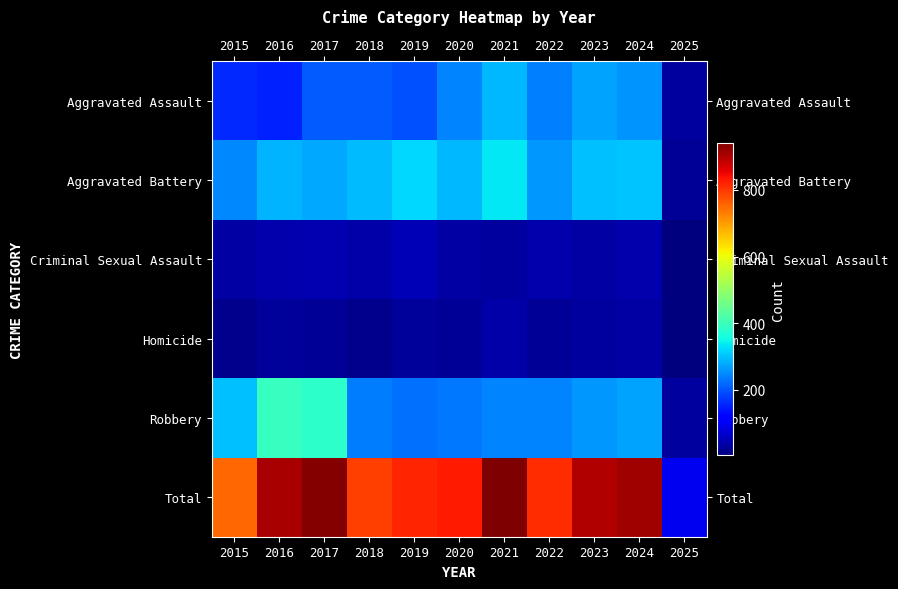

Reading left to right, extract all data points from this chart.

Aggravated Assault: 2015=160	2016=154	2017=207	2018=206	2019=197	2020=242	2021=292	2022=239	2023=272	2024=259	2025=32
Aggravated Battery: 2015=246	2016=288	2017=277	2018=296	2019=321	2020=293	2021=335	2022=263	2023=300	2024=304	2025=25
Criminal Sexual Assault: 2015=34	2016=43	2017=47	2018=40	2019=51	2020=36	2021=32	2022=42	2023=34	2024=42	2025=4
Homicide: 2015=17	2016=29	2017=24	2018=15	2019=27	2020=24	2021=37	2022=23	2023=31	2024=34	2025=5
Robbery: 2015=297	2016=394	2017=381	2018=237	2019=224	2020=233	2021=245	2022=243	2023=261	2024=273	2025=33
Total: 2015=754	2016=908	2017=936	2018=794	2019=820	2020=828	2021=941	2022=810	2023=898	2024=912	2025=99